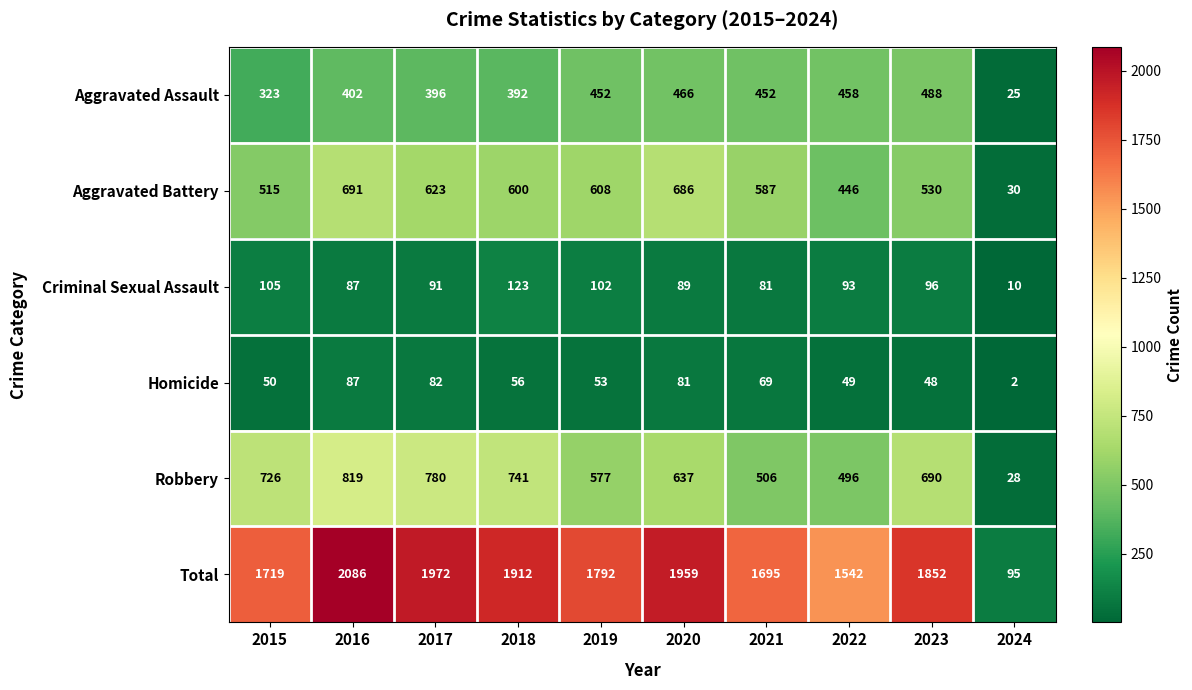

Which label corresponds to the smallest value in the chart?

2024